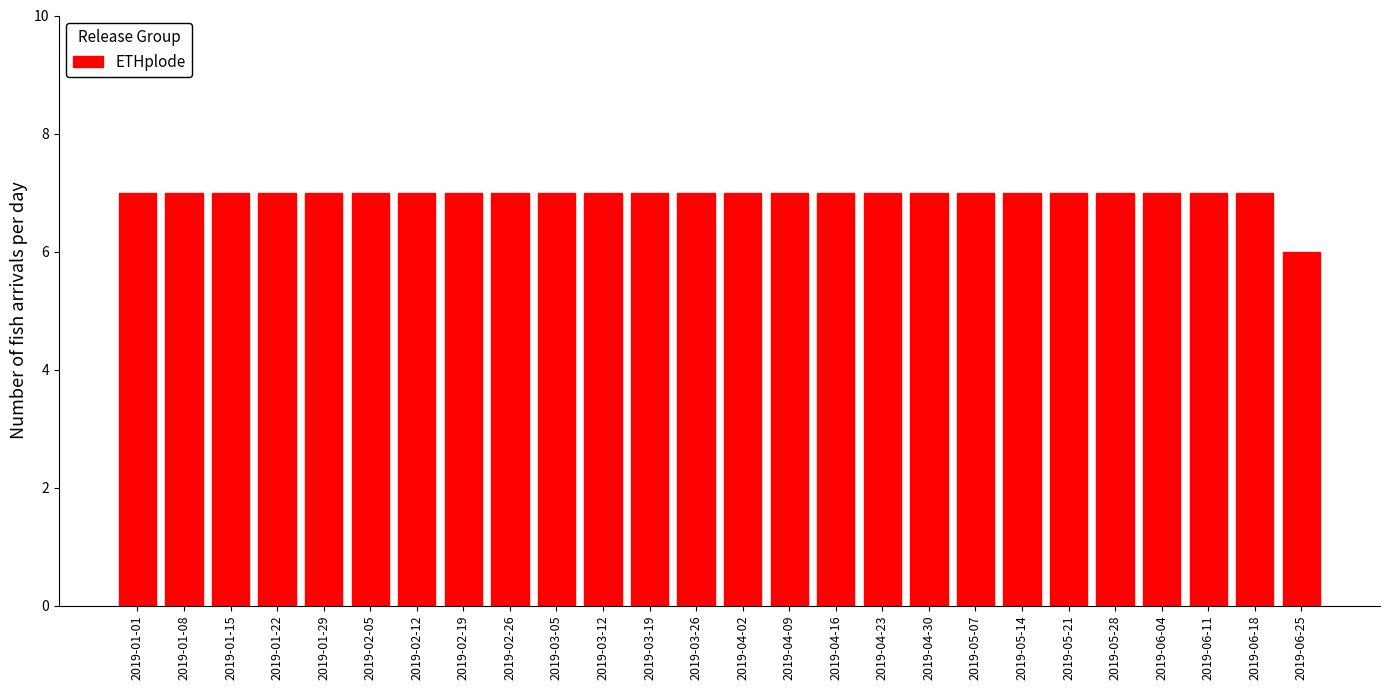

Reading right to left, transcribe all the data shown in this chart.

2019-06-25=6	2019-06-18=7	2019-06-11=7	2019-06-04=7	2019-05-28=7	2019-05-21=7	2019-05-14=7	2019-05-07=7	2019-04-30=7	2019-04-23=7	2019-04-16=7	2019-04-09=7	2019-04-02=7	2019-03-26=7	2019-03-19=7	2019-03-12=7	2019-03-05=7	2019-02-26=7	2019-02-19=7	2019-02-12=7	2019-02-05=7	2019-01-29=7	2019-01-22=7	2019-01-15=7	2019-01-08=7	2019-01-01=7